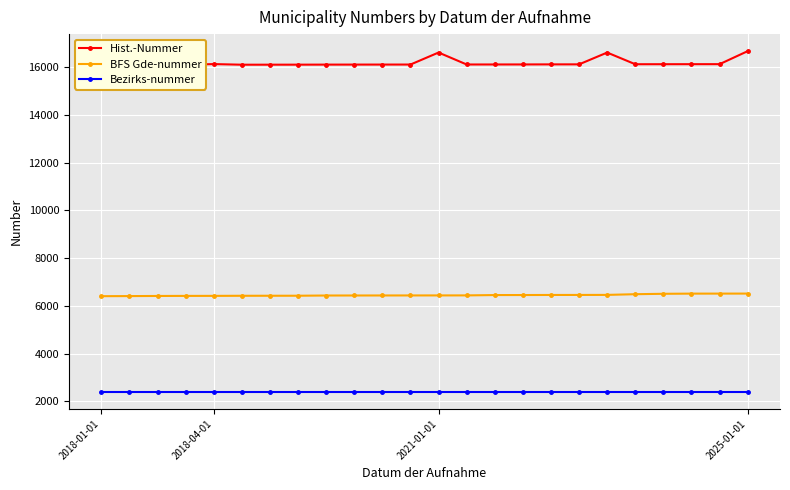

What is the total value across all series at 19?

25002